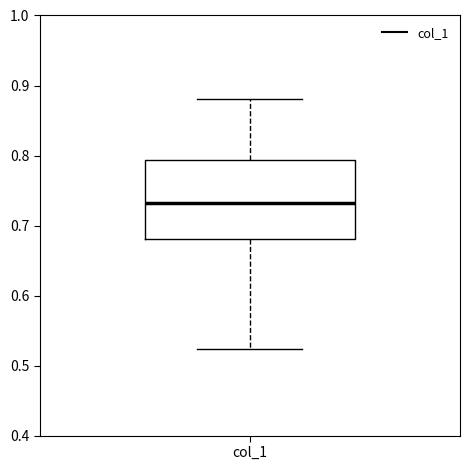

Where does the median line of the box for col_1 sit on the y-axis? The values are not printed on the chart, so give them approximately, as read against the axis.

0.73